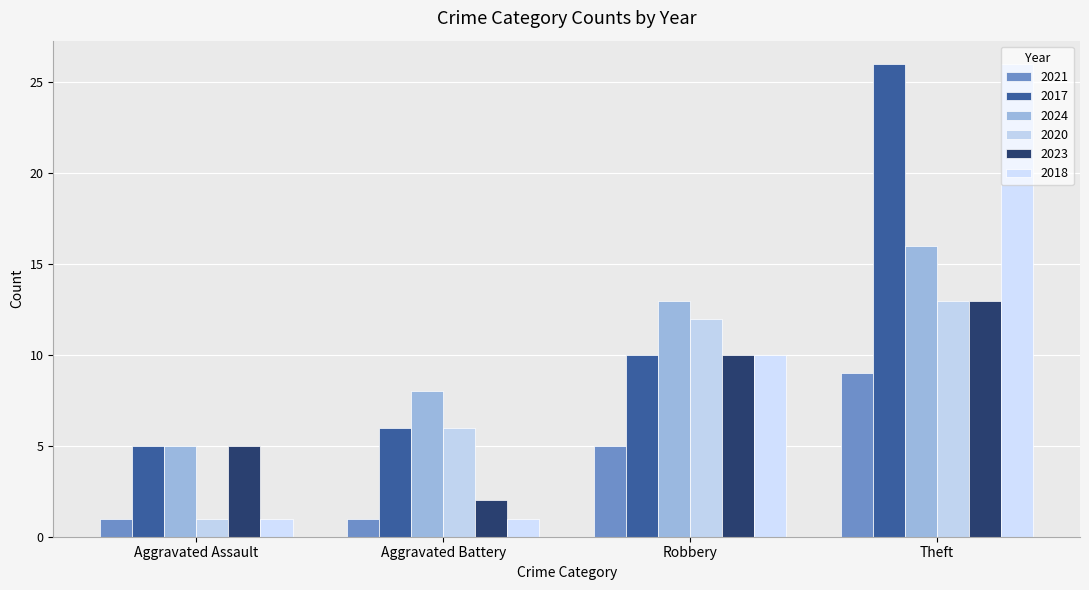

What is the average value of the 2017 series?

12